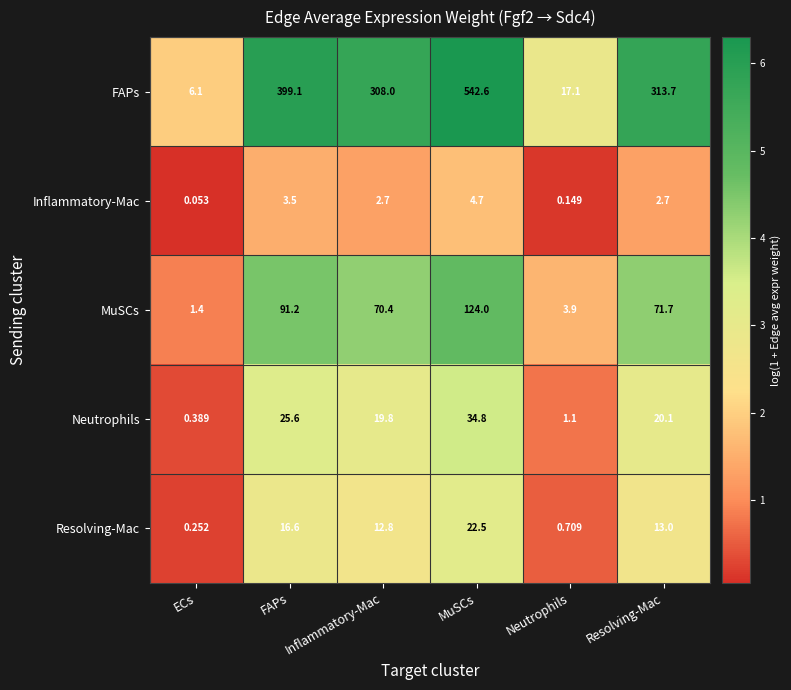

Which label corresponds to the largest value in the chart?

MuSCs